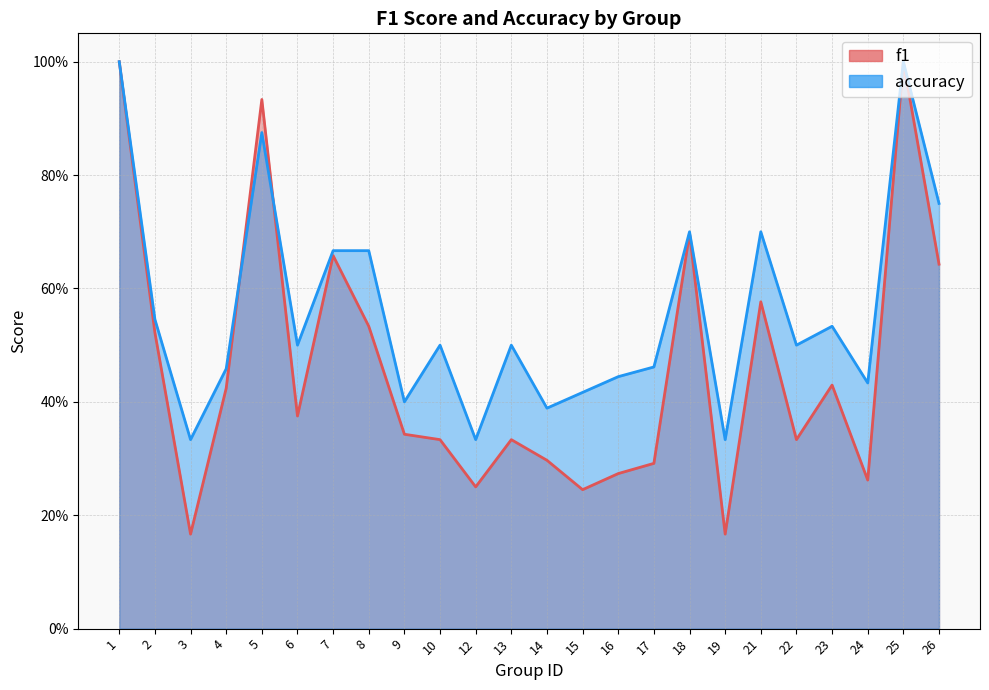

Is the value of accuracy at 1 greater than the value of f1 at 9?

Yes